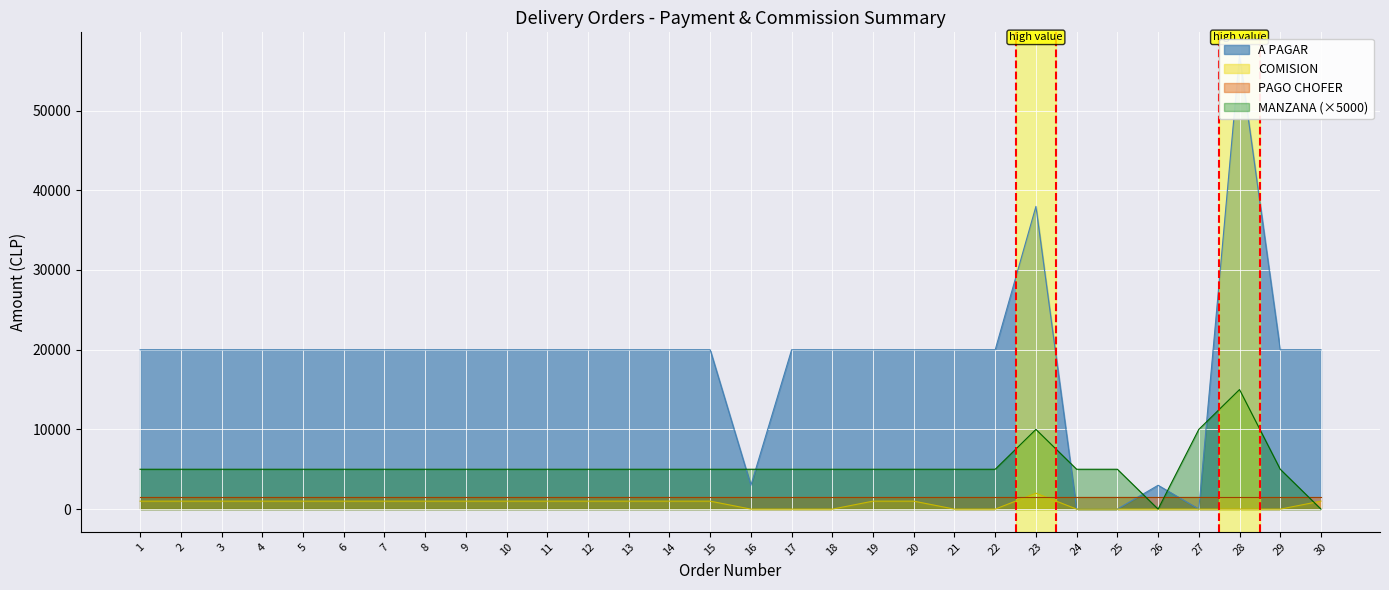

True or false: A PAGAR has a value of 26373 at 20.

False